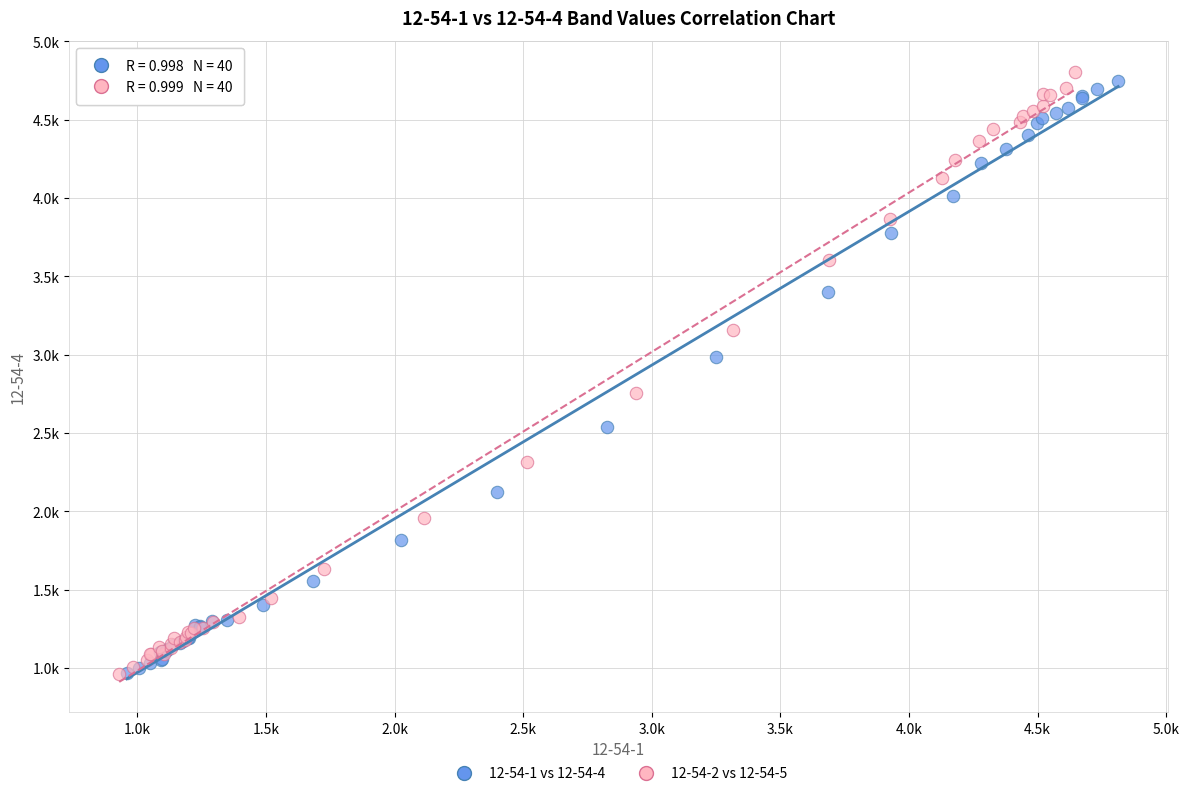

What are all the series names shown in the legend?

12-54-1 vs 12-54-4, 12-54-2 vs 12-54-5